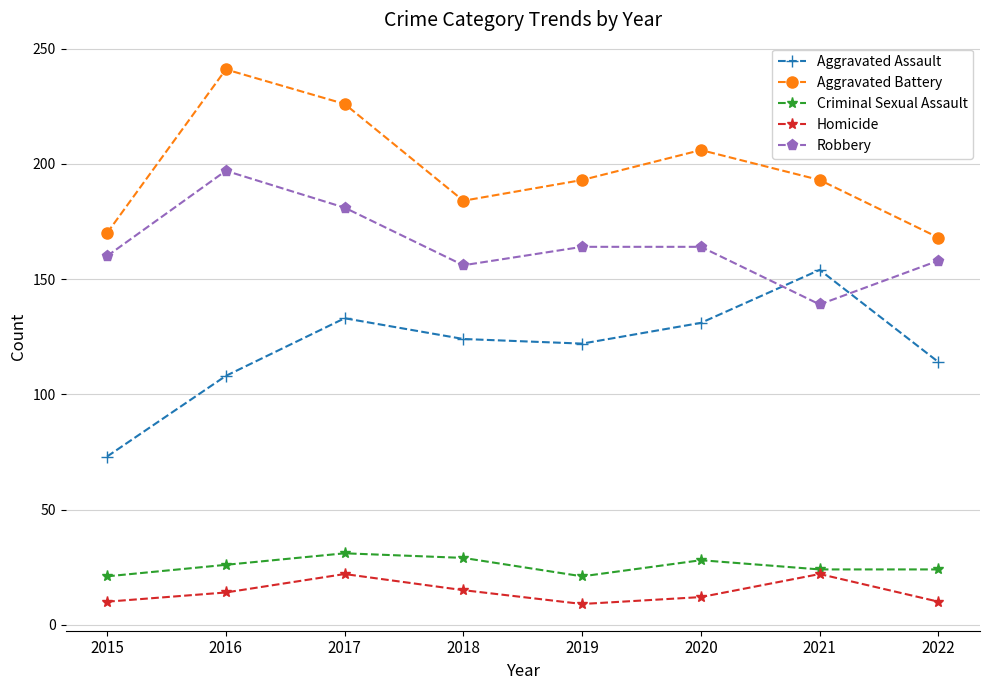

What value does the Aggravated Assault series have at 2015?

73